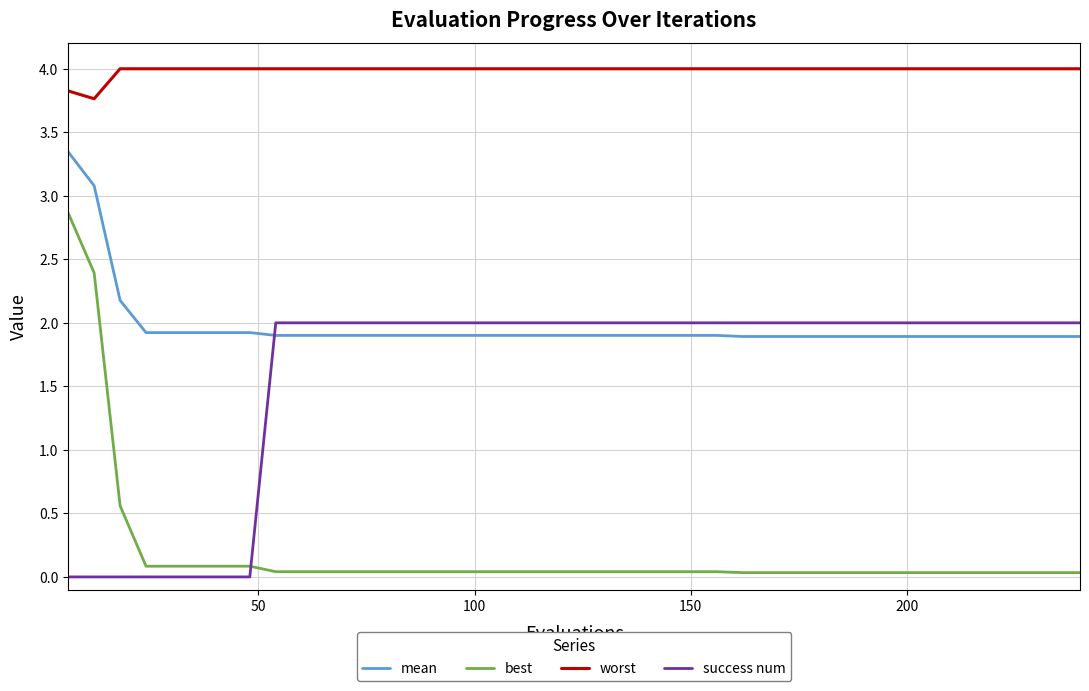

Which series has the largest total across all categories?

worst